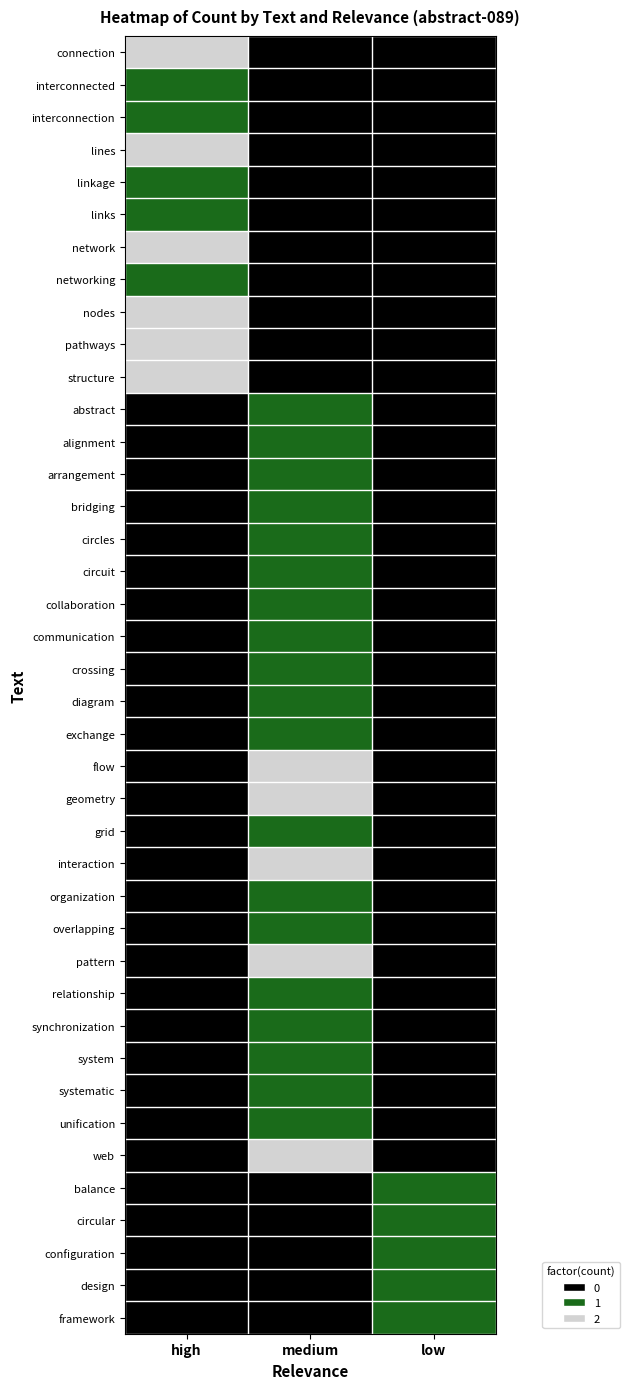

Which category has the lowest value across all series?

medium